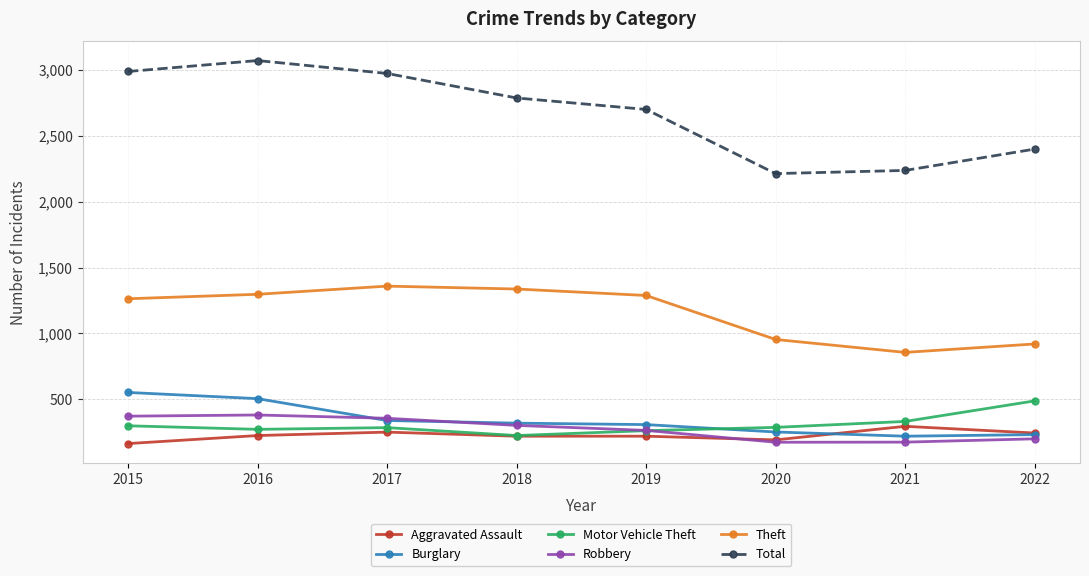

True or false: Robbery and Total cross at least once.

False